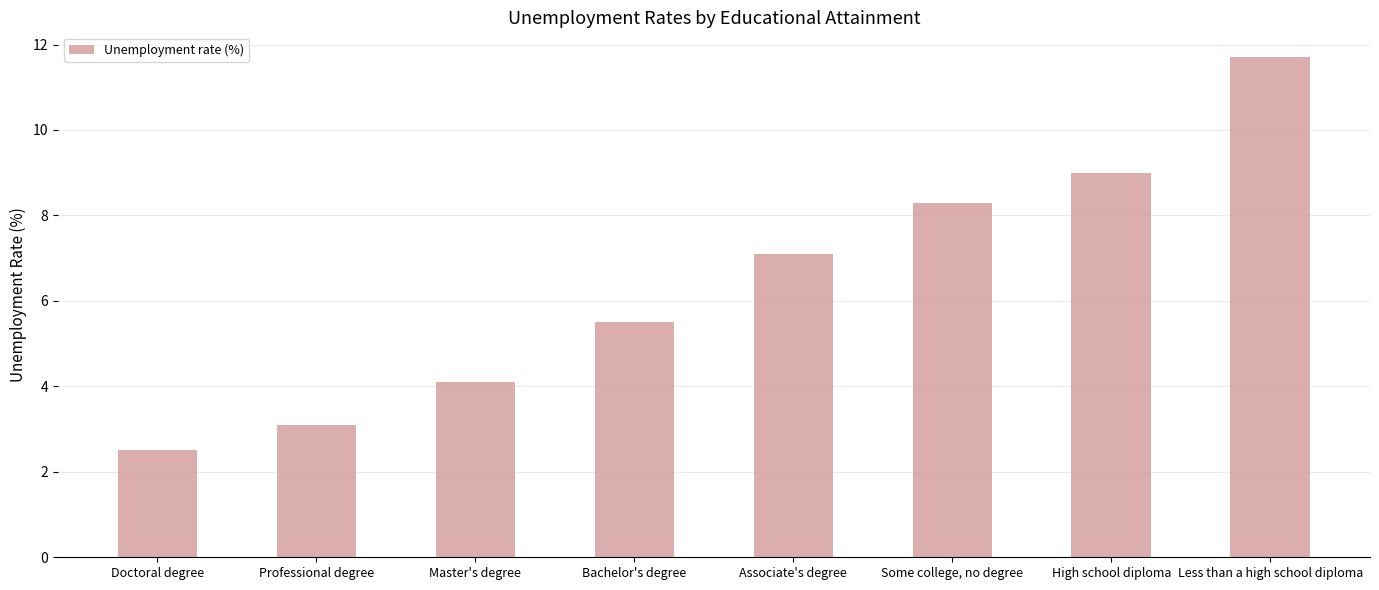

Reading right to left, what are all the values shown in this chart?

Less than a high school diploma=11.7	High school diploma=9.0	Some college, no degree=8.3	Associate's degree=7.1	Bachelor's degree=5.5	Master's degree=4.1	Professional degree=3.1	Doctoral degree=2.5